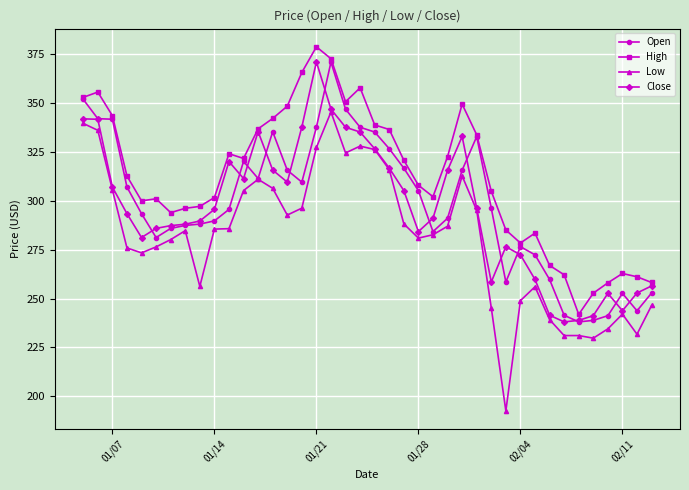

Which series has the widest spread of values?

Low